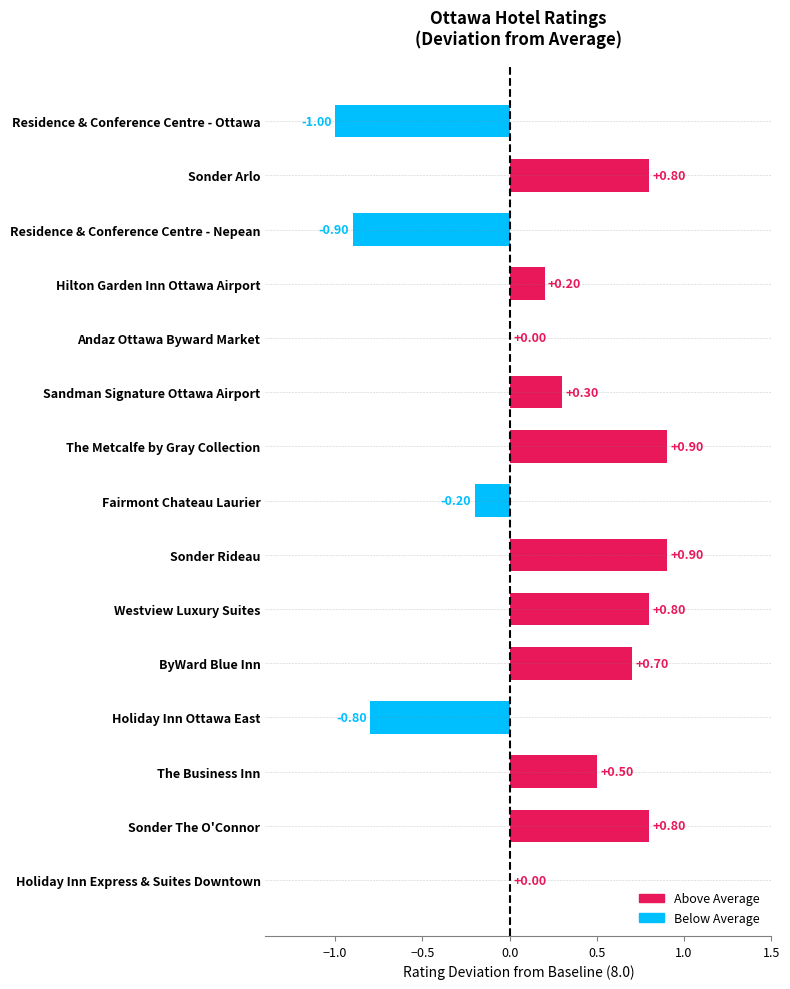

What is the sum of the values at Holiday Inn Express & Suites Downtown and Holiday Inn Ottawa East?

-0.8